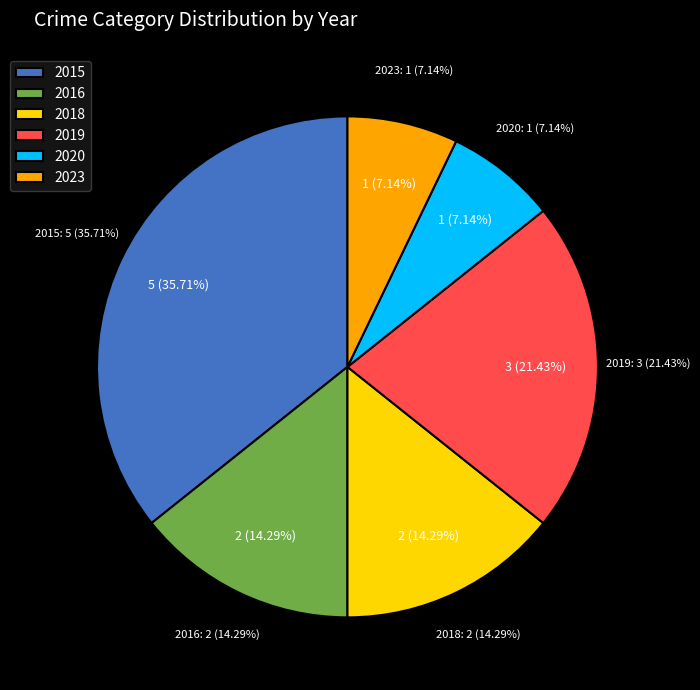

The Aggravated Assault_2016 slice represents 1% of the pie. True or false?

False